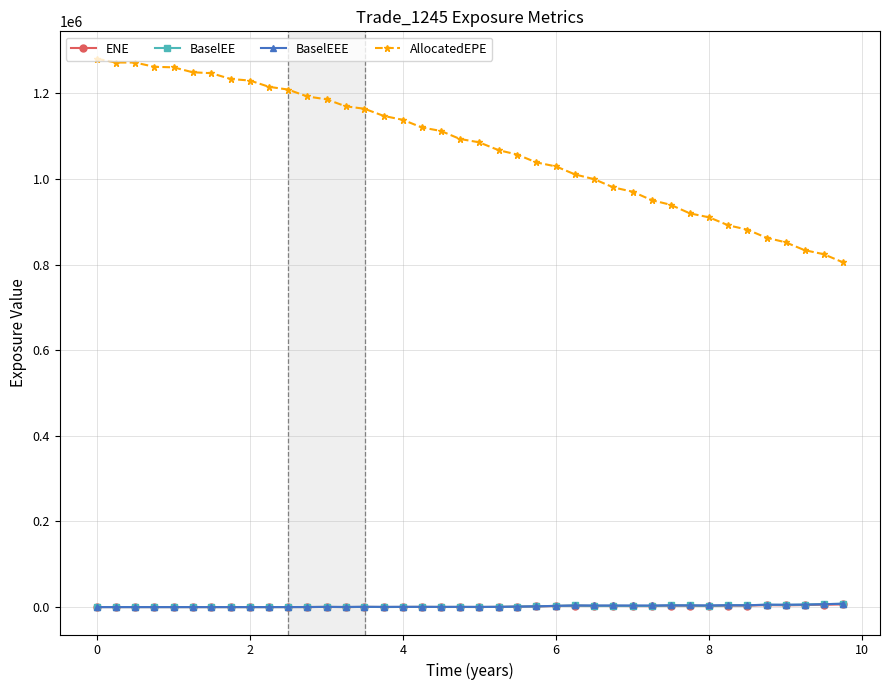

True or false: BaselEE has more than 2 interior local peaks.

True